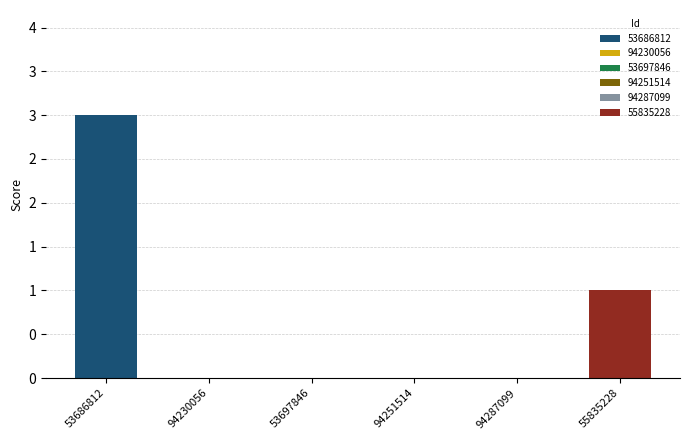

Rank the categories by value from highest to lowest.

53686812, 55835228, 94230056, 53697846, 94251514, 94287099